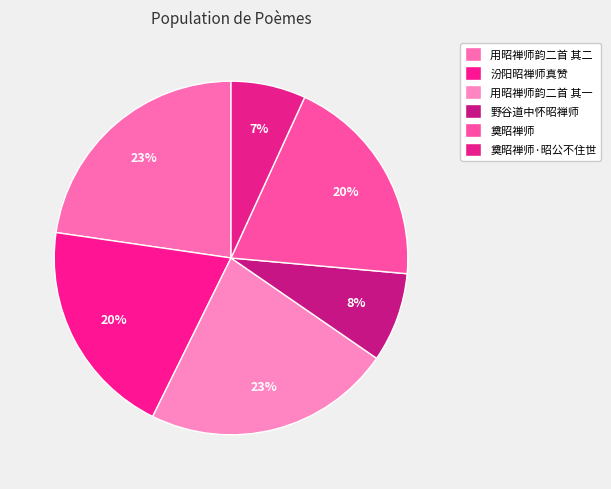

Approximately how many times larger is the value at 用昭禅师韵二首 其一 compared to 汾阳昭禅师真赞?

1.1